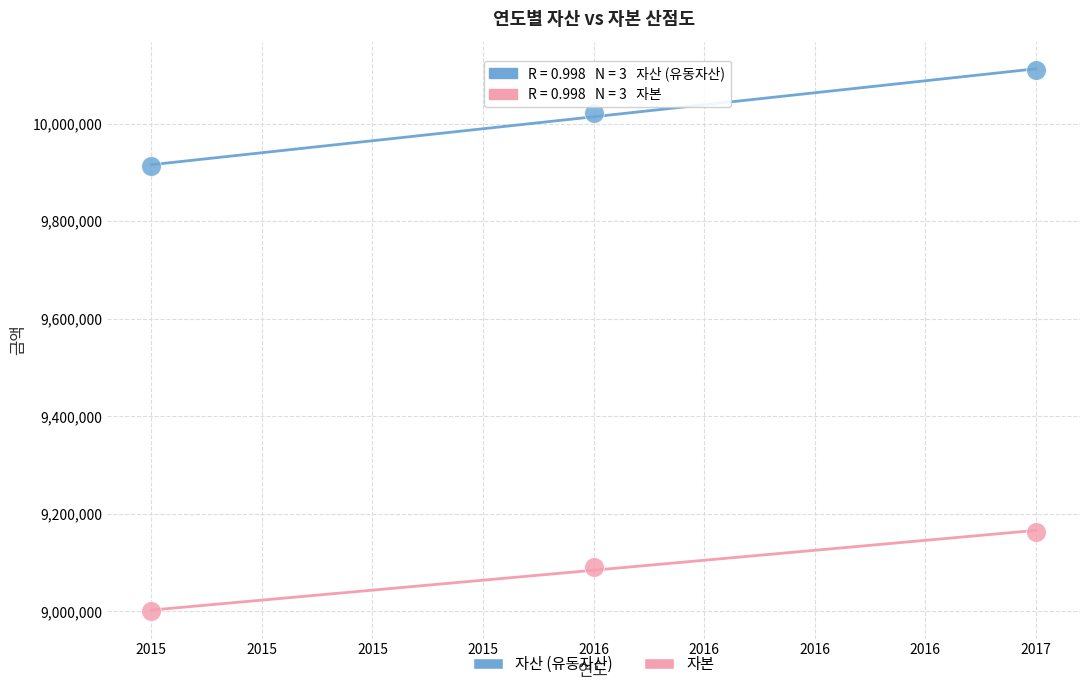

Which series reaches the minimum Y coordinate?

자본